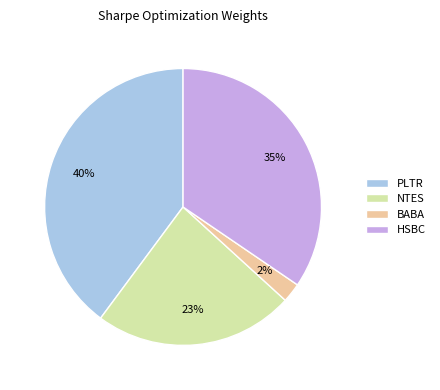

To the nearest percent, what percentage of the pie is NTES?

23%